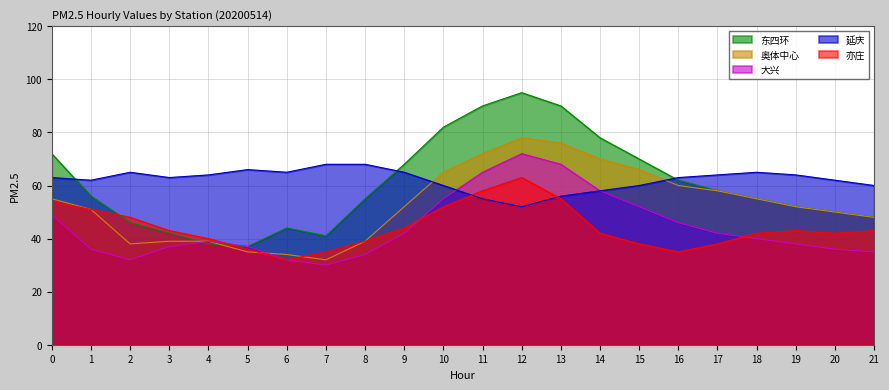

Which series has the largest total across all categories?

延庆